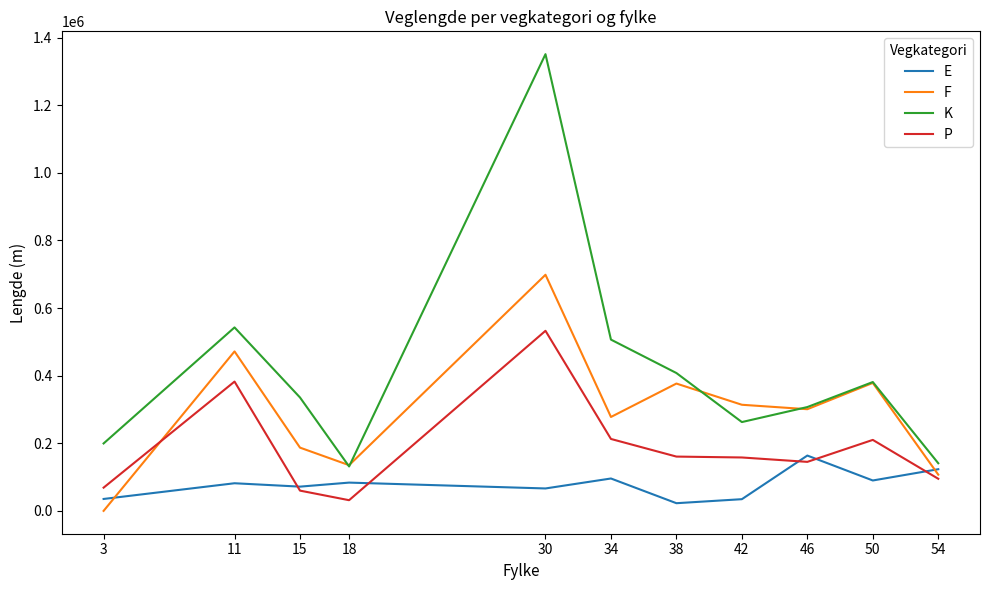

How many times do P and F cross each other?

1